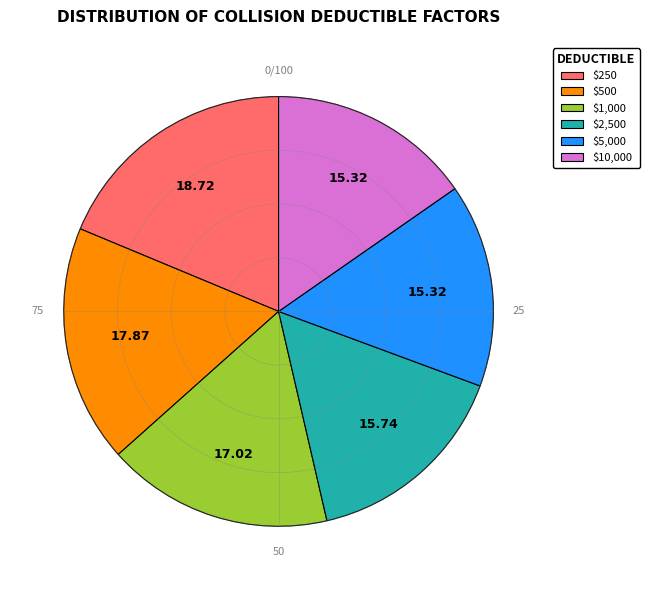

Does $2,500 account for over 50% of the chart?

No